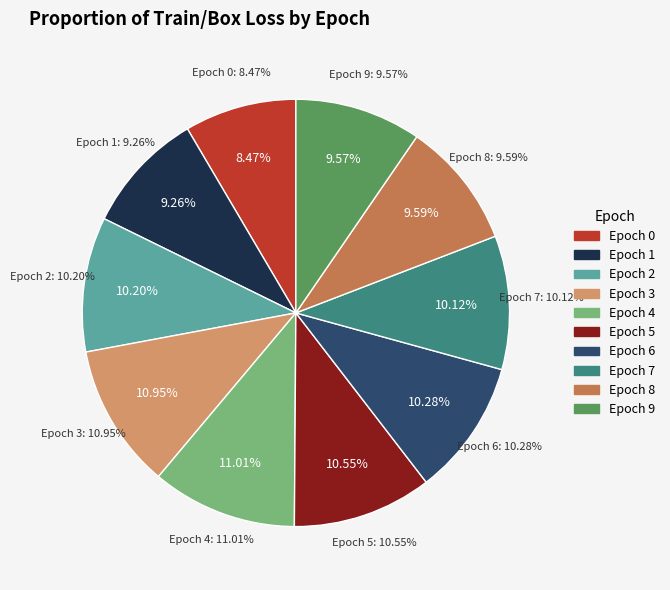

What percentage is the 3 slice, to the nearest percent?

11%